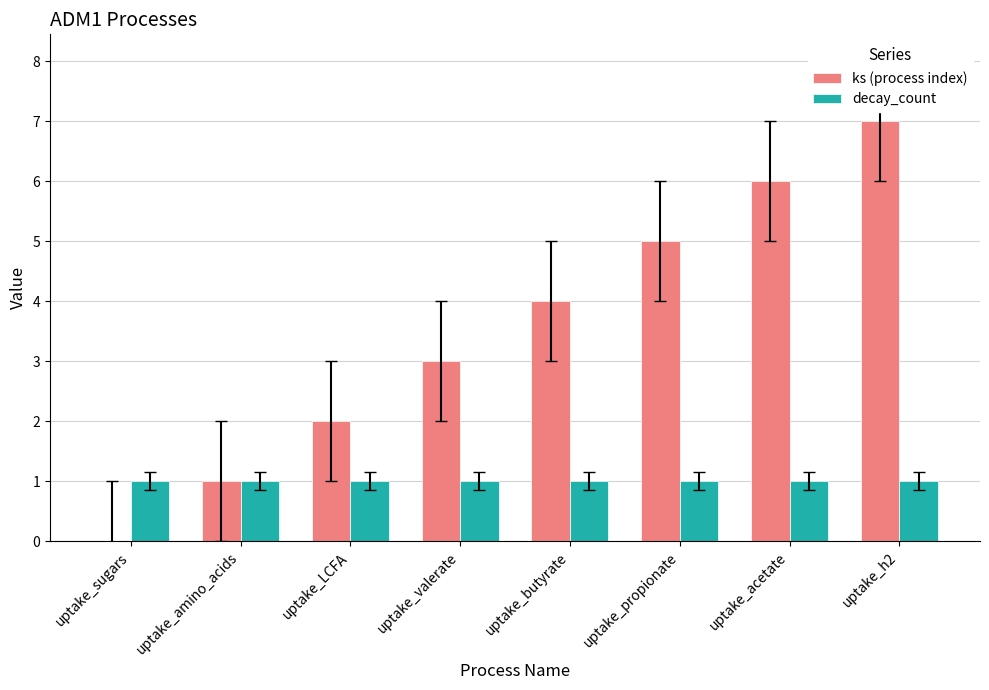

How many series are shown in this chart?

2